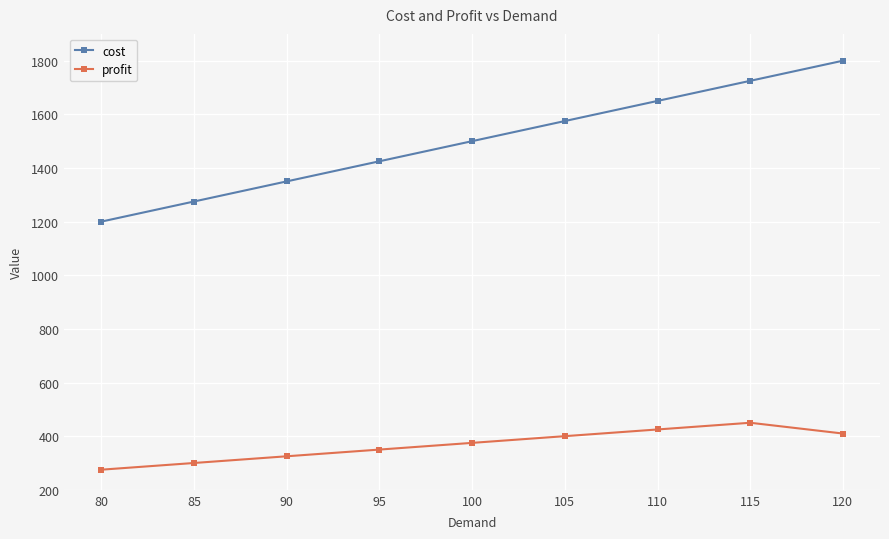

Reading right to left, transcribe all the data shown in this chart.

cost: 1800.0	1725.0	1650.0	1575.0	1500.0	1425.0	1350.0	1275.0	1200.0
profit: 409.8	450.0	425.0	400.0	375.0	350.0	325.0	300.0	275.0